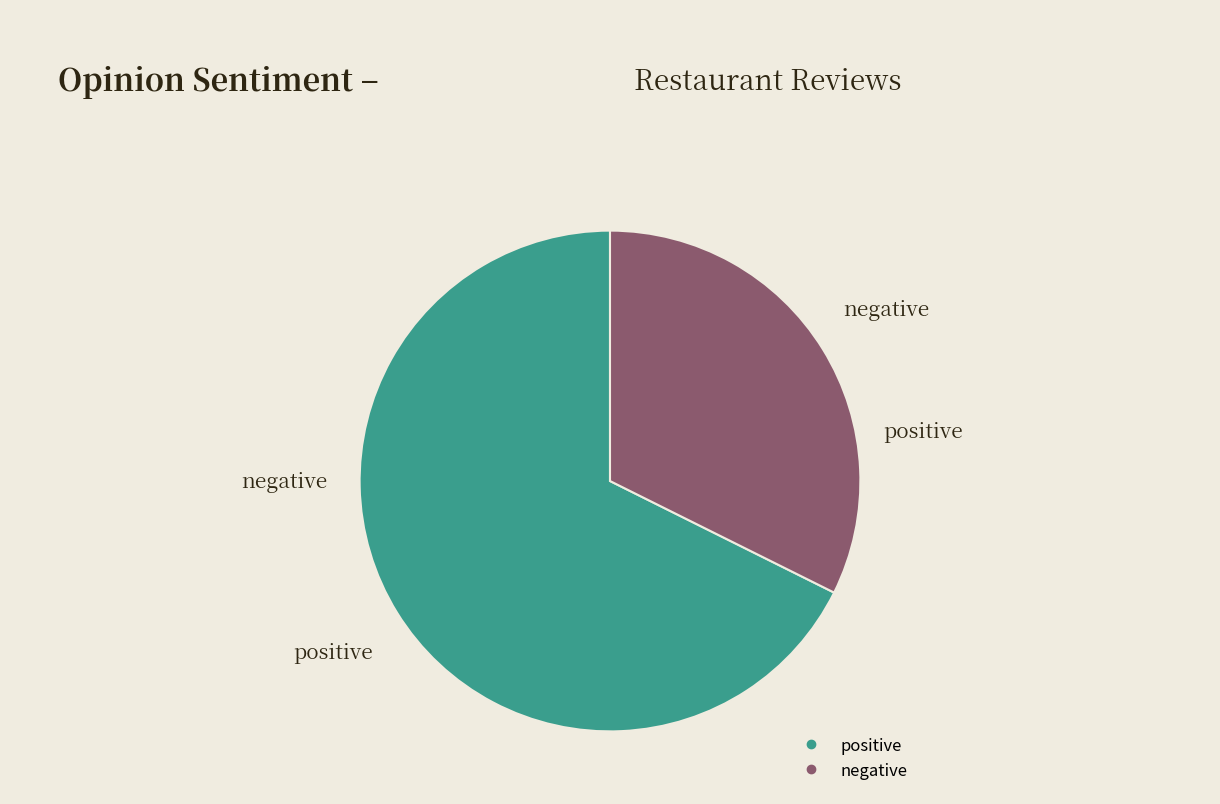

Which category has the smallest portion of the pie?

negative